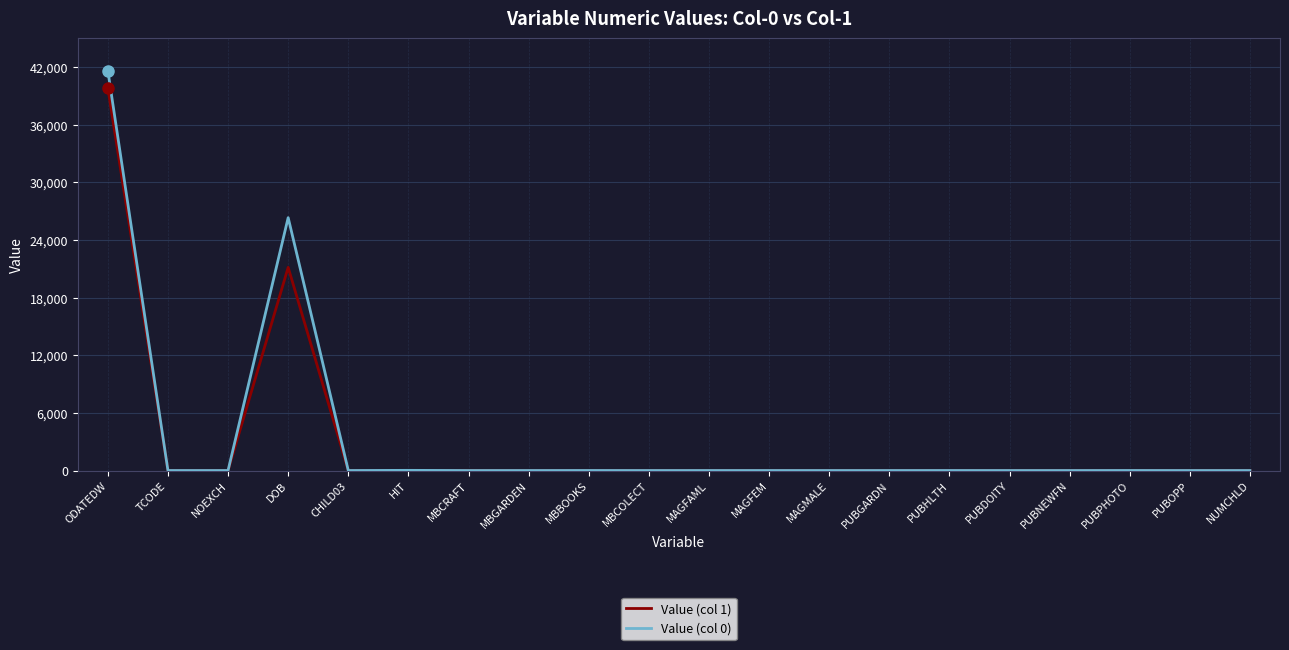

At which category is the sum across all series the highest?

ODATEDW